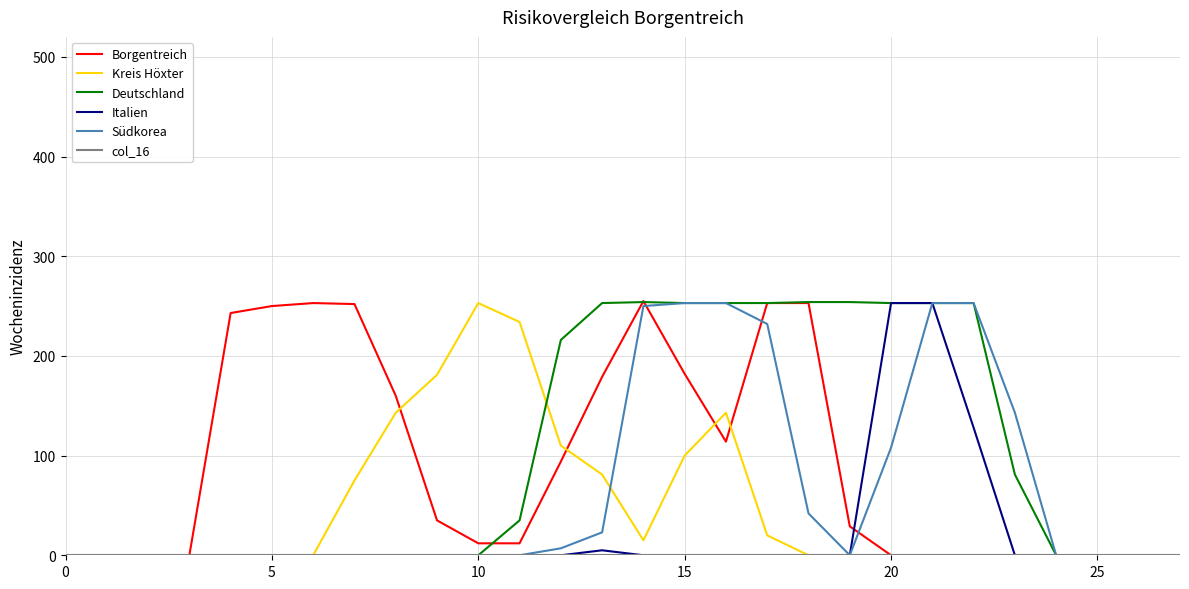

What is the maximum value shown in the chart?

255